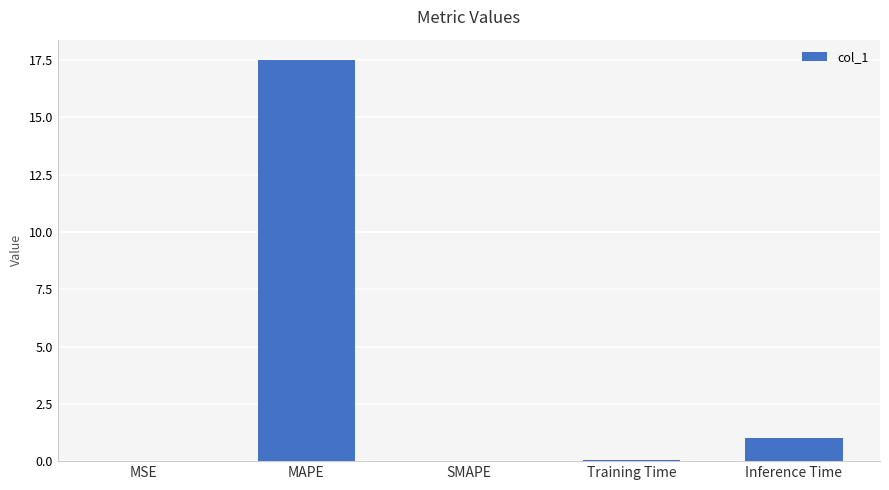

The value at Inference Time is 1.0. True or false?

True